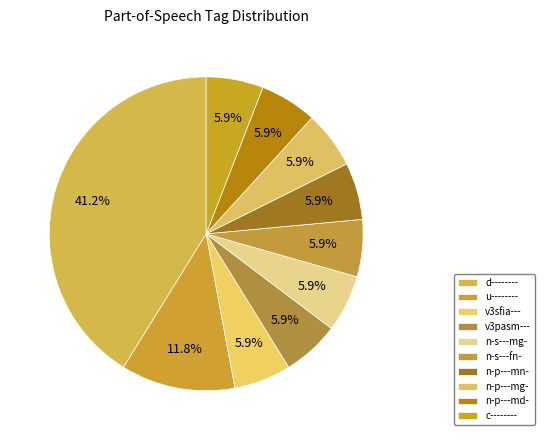

How many segments does this pie chart have?

10